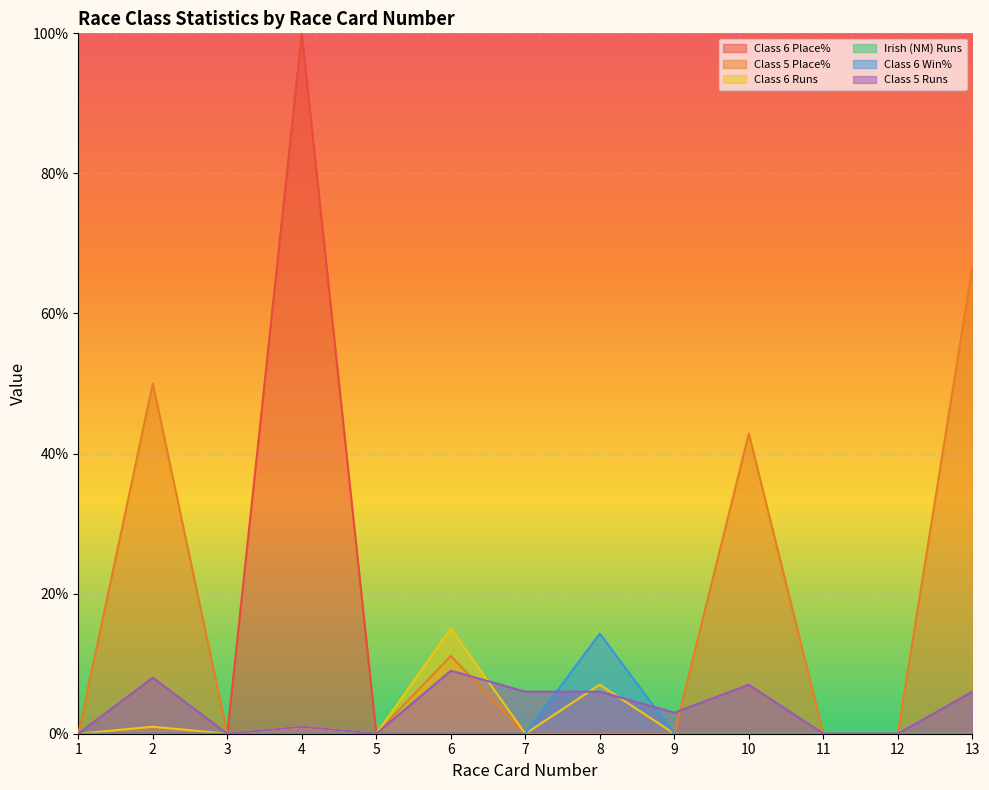

Reading right to left, transcribe all the data shown in this chart.

Class 6 Place%: 13=0.0	12=0.0	11=0.0	10=0.0	9=0.0	8=0.0	7=0.0	6=0.0	5=0.0	4=100.0	3=0.0	2=0.0	1=0.0
Class 5 Place%: 13=66.7	12=0.0	11=0.0	10=42.9	9=0.0	8=0.0	7=0.0	6=11.1	5=0.0	4=0.0	3=0.0	2=50.0	1=0.0
Class 6 Runs: 13=0.0	12=0.0	11=0.0	10=0.0	9=0.0	8=7.0	7=0.0	6=15.0	5=0.0	4=1.0	3=0.0	2=1.0	1=0.0
Class 6 Win%: 13=0.0	12=0.0	11=0.0	10=0.0	9=0.0	8=14.3	7=0.0	6=0.0	5=0.0	4=0.0	3=0.0	2=0.0	1=0.0
Class 5 Runs: 13=6.0	12=0.0	11=0.0	10=7.0	9=3.0	8=6.0	7=6.0	6=9.0	5=0.0	4=1.0	3=0.0	2=8.0	1=0.0